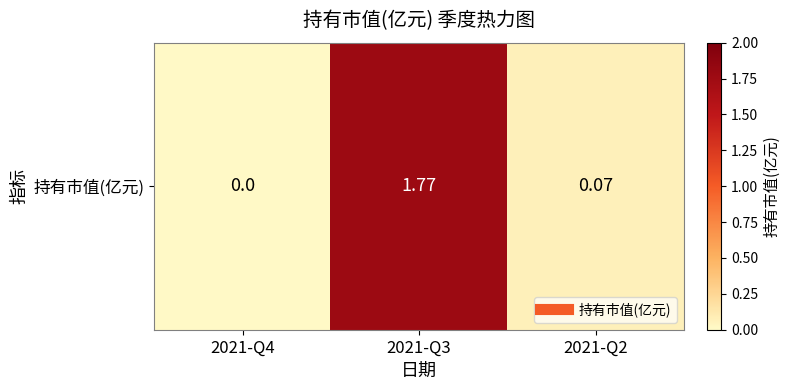

How many positive values are there?

2